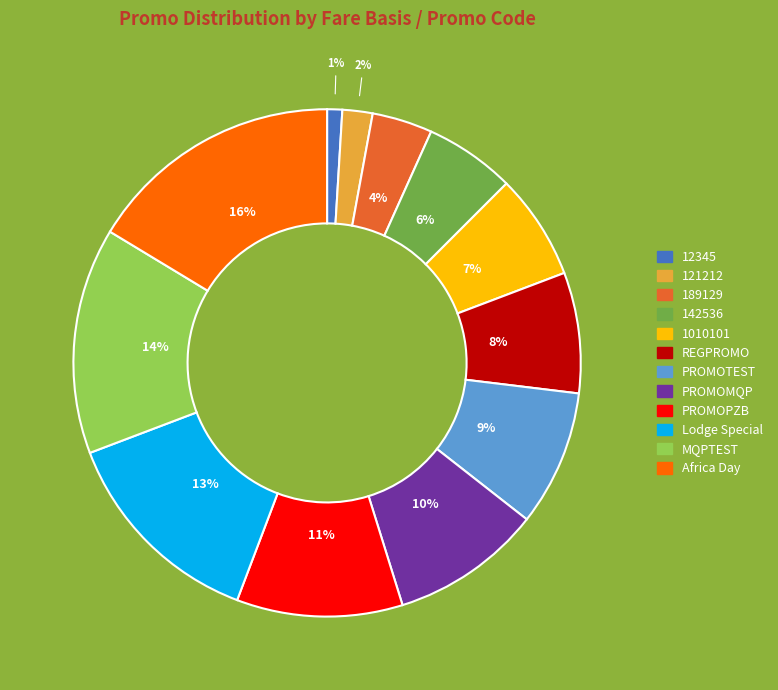

Does any single category account for the majority?

No